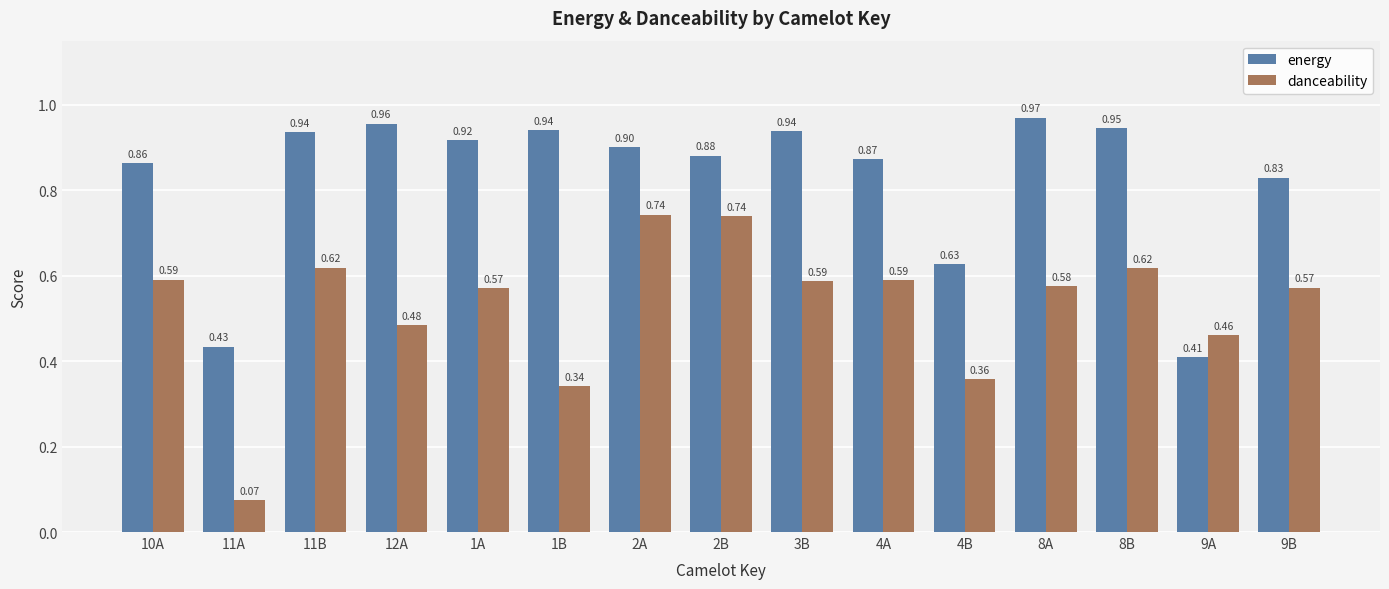

Rank the series by their maximum value, from highest to lowest.

energy, danceability